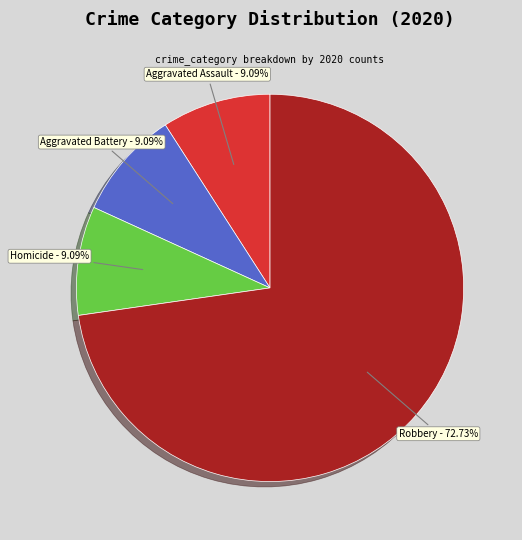

Count the number of slices in the pie.

4